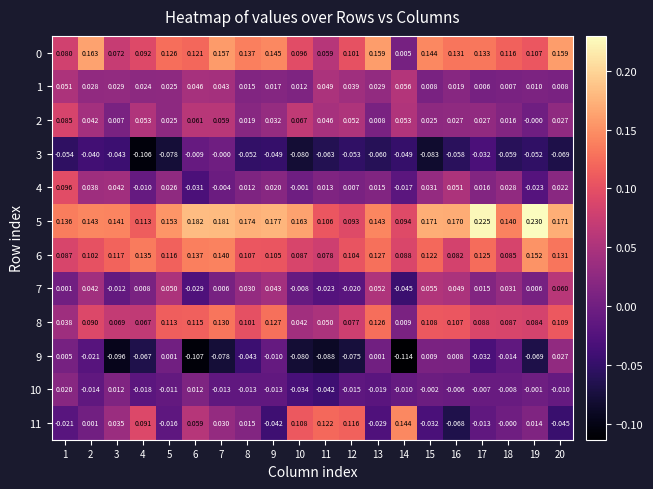

Is the value of 11 at 5 greater than the value of 10 at 13?

Yes